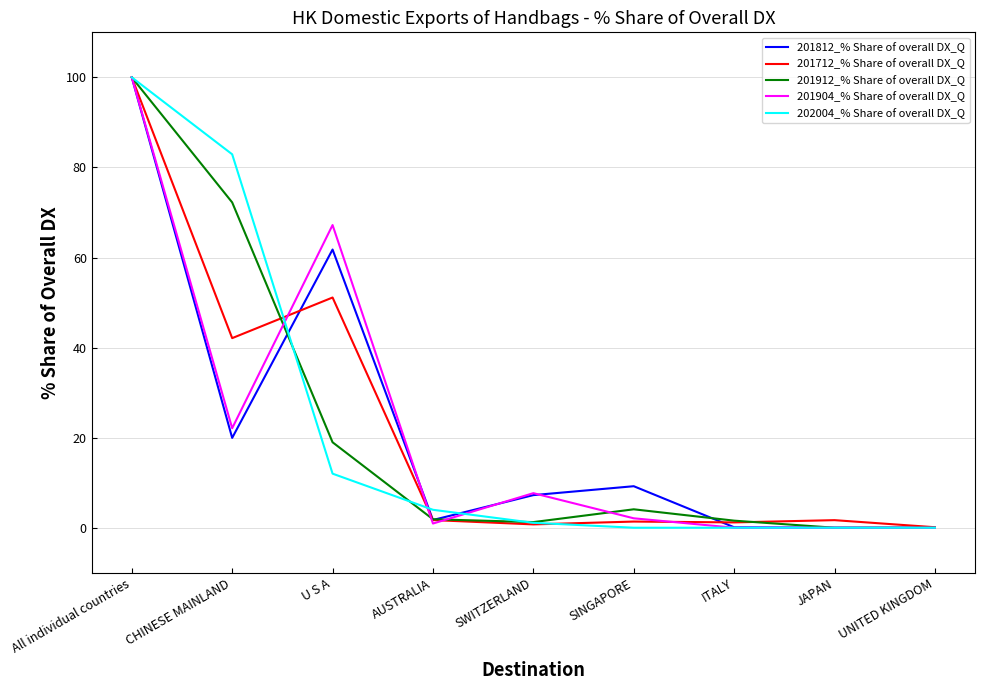

What is the maximum value for 201912_% Share of overall DX_Q?

100.0